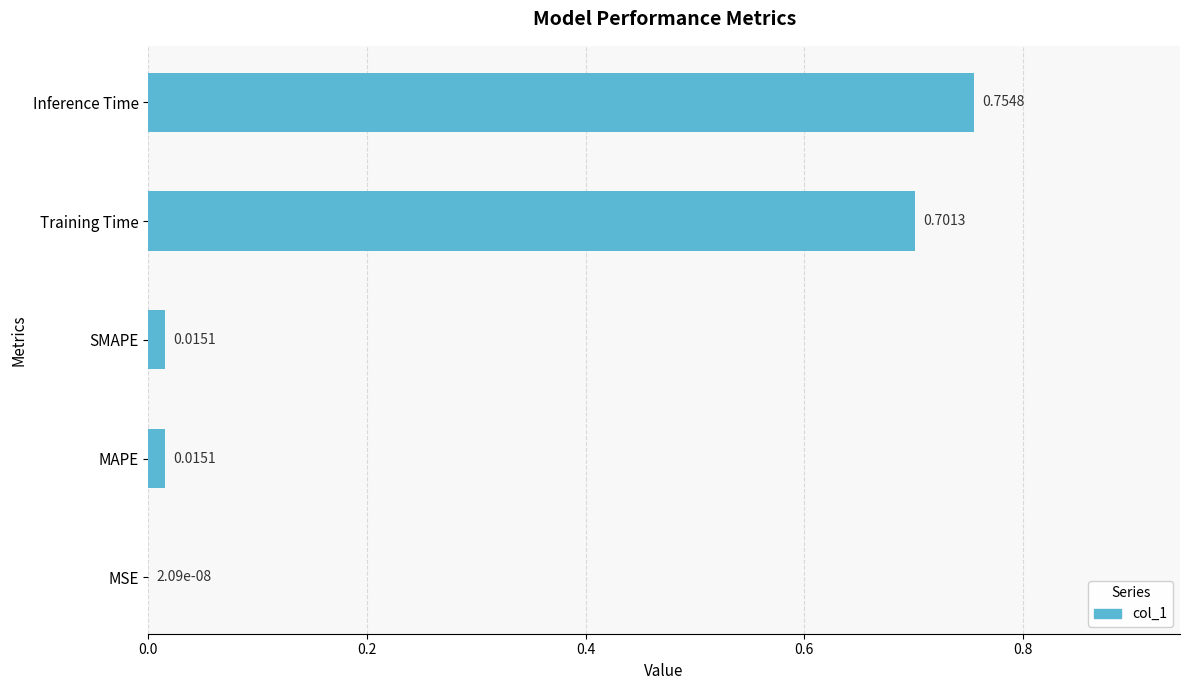

At which category does the chart reach its peak across all series?

Inference Time